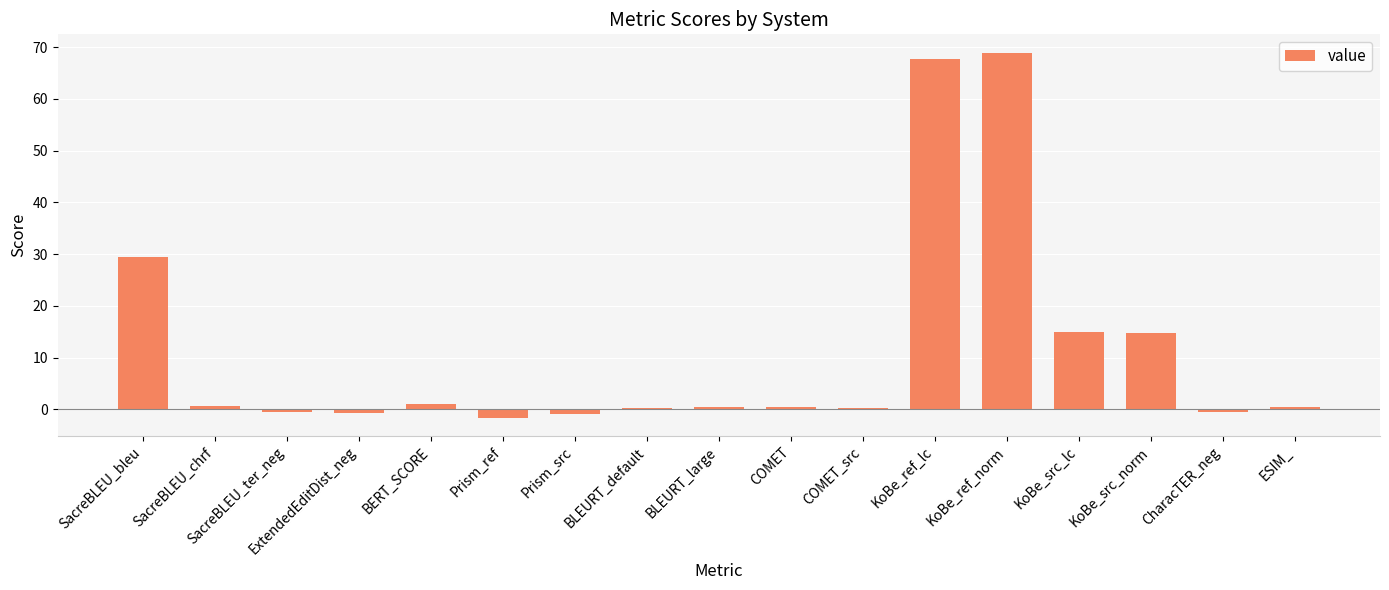

What is the label of the 11th bar from the right?

Prism_src